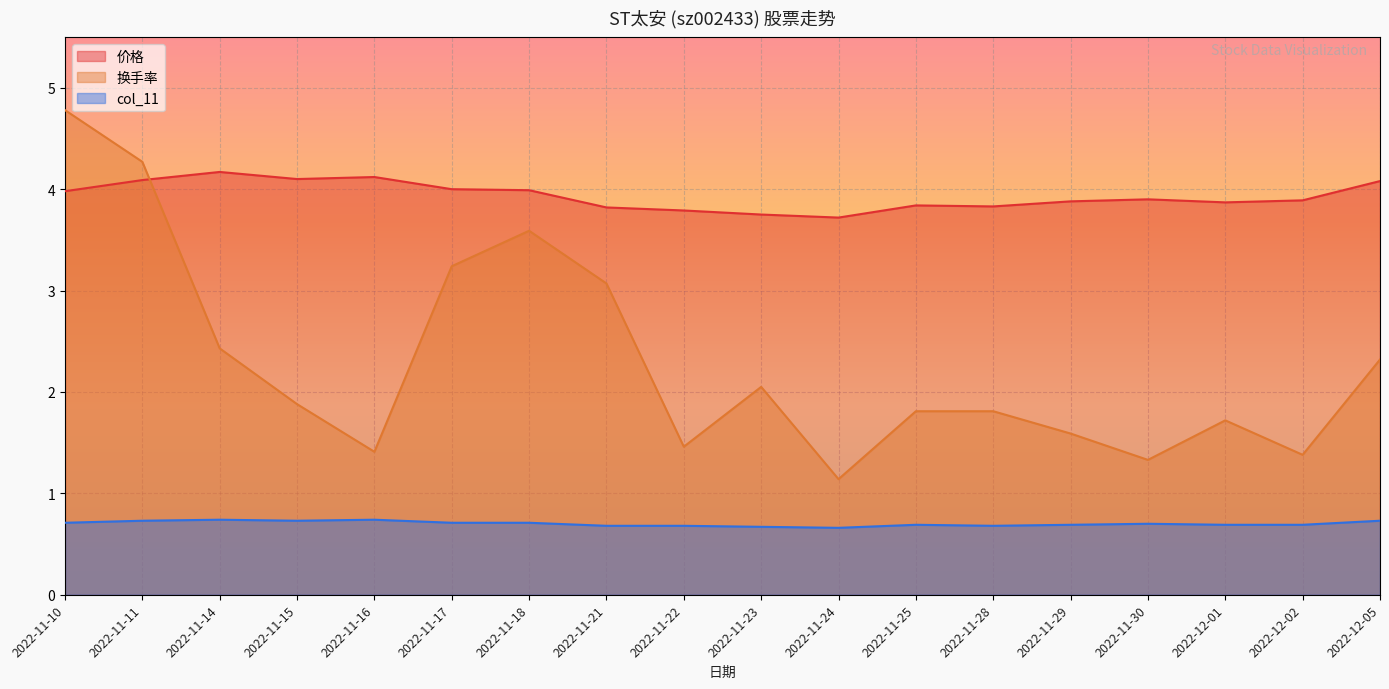

At which category is the sum across all series the highest?

2022-11-10